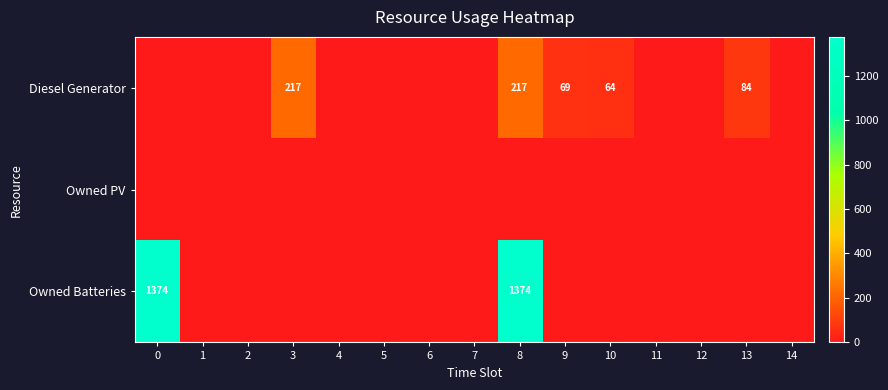

Which category has the highest value in the row_0 series?

3